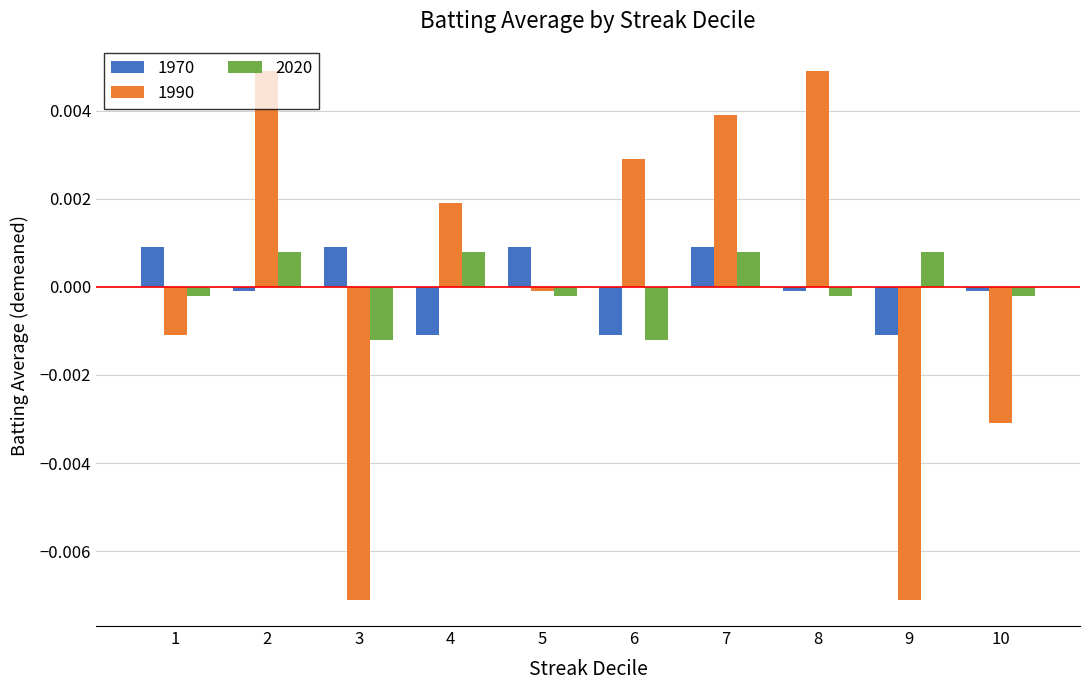

How many groups of bars are there?

10